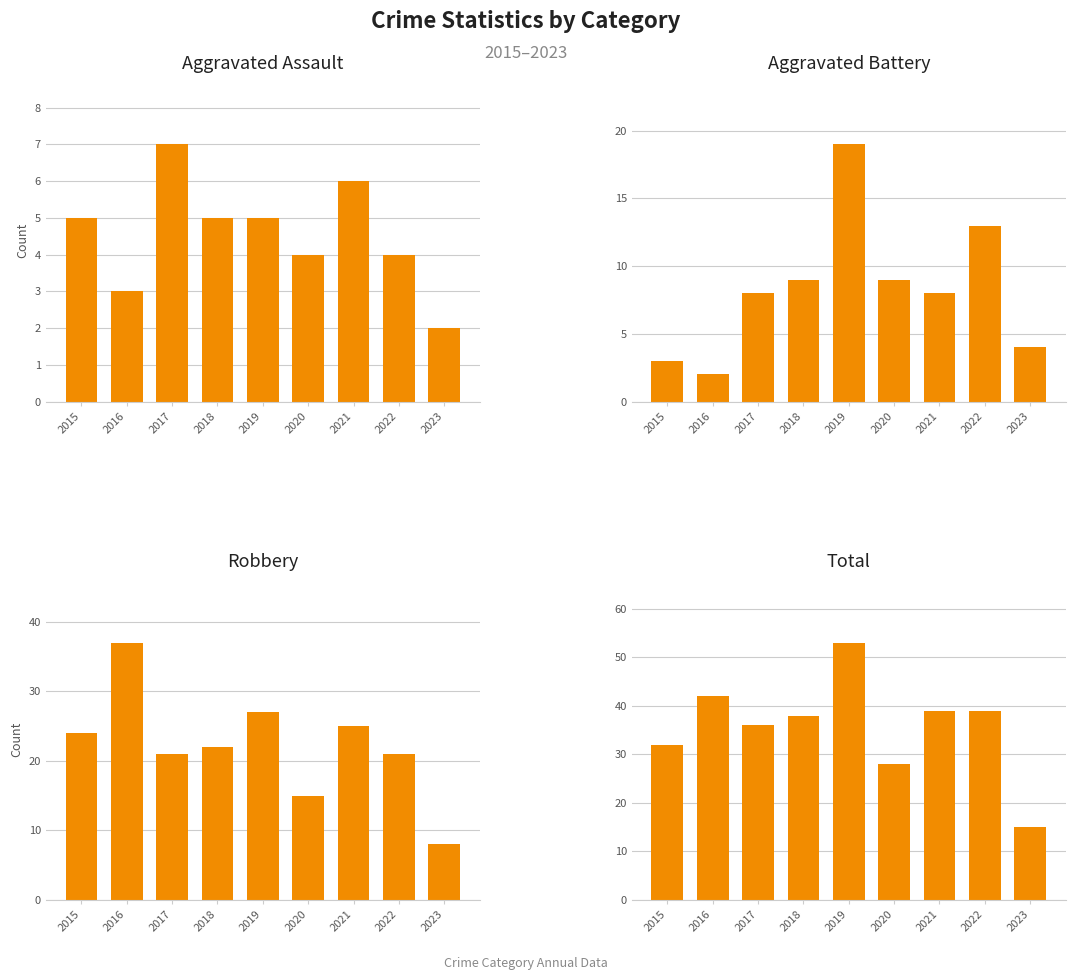

What is the total value across all series at 2023?

29